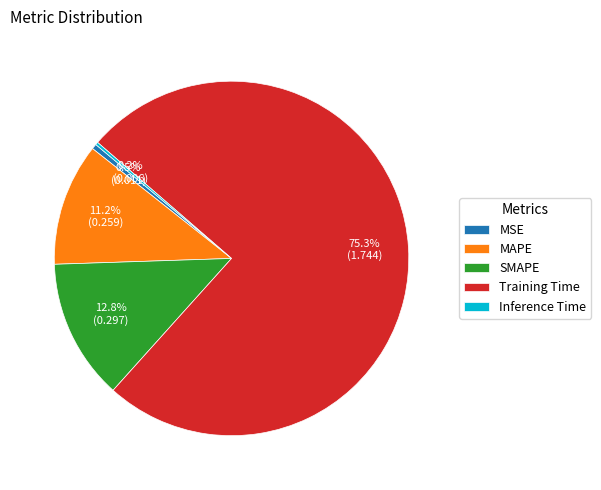

What percentage is the SMAPE slice, to the nearest percent?

13%